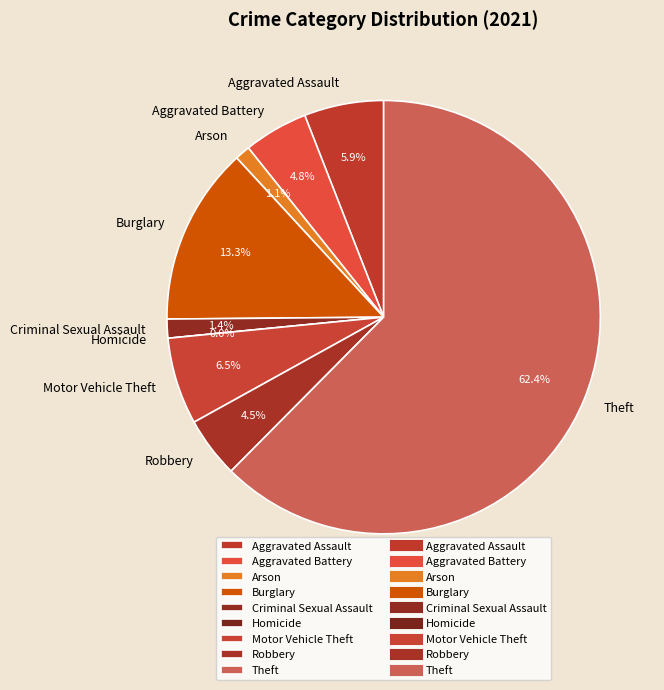

Does Aggravated Assault account for over 50% of the chart?

No